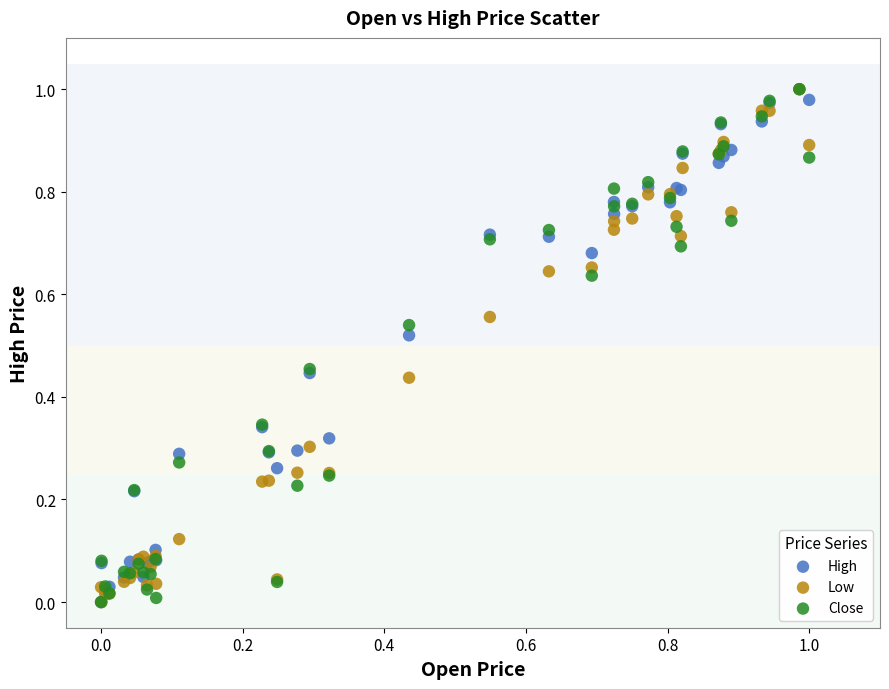

What are all the series names shown in the legend?

High, Low, Close